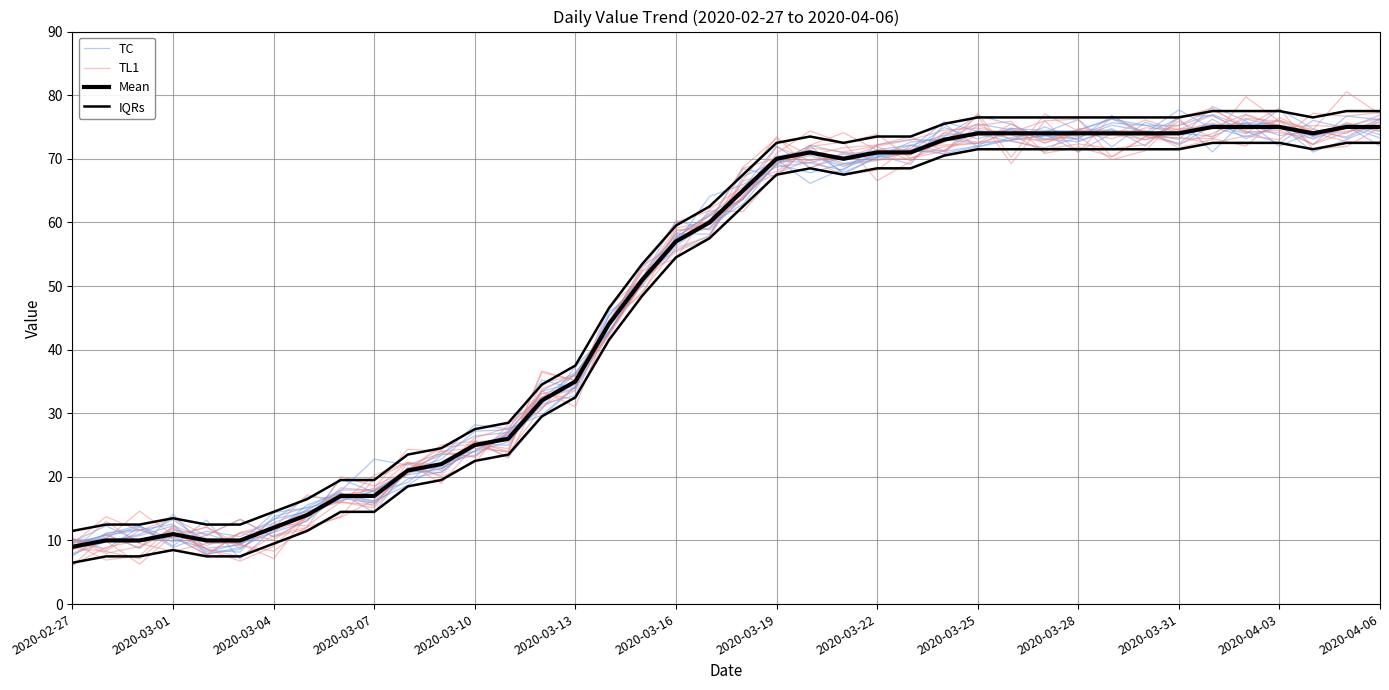

How many intersections are there between TC and TL1?

16